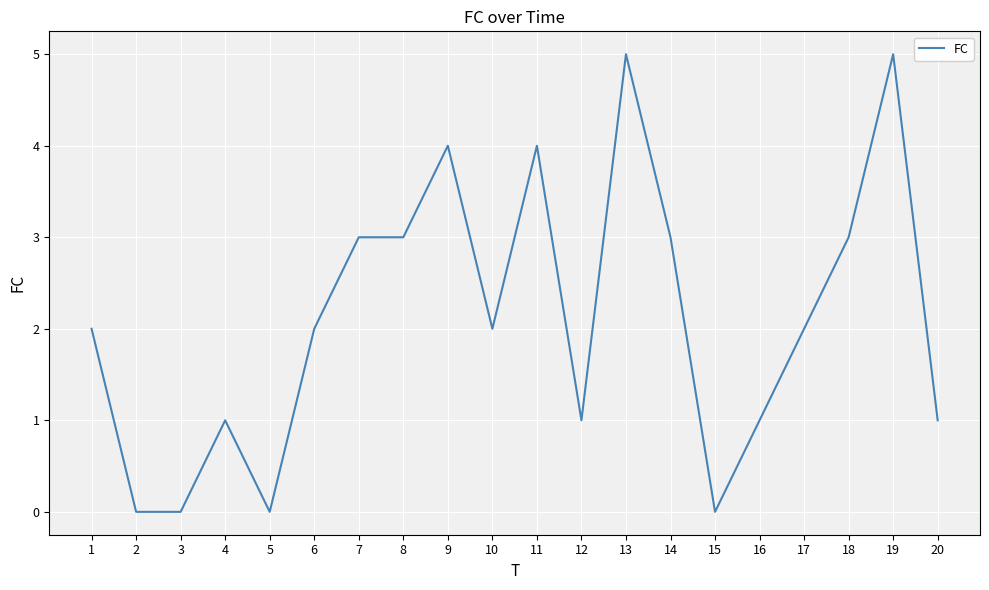

What is the greatest value displayed?

5